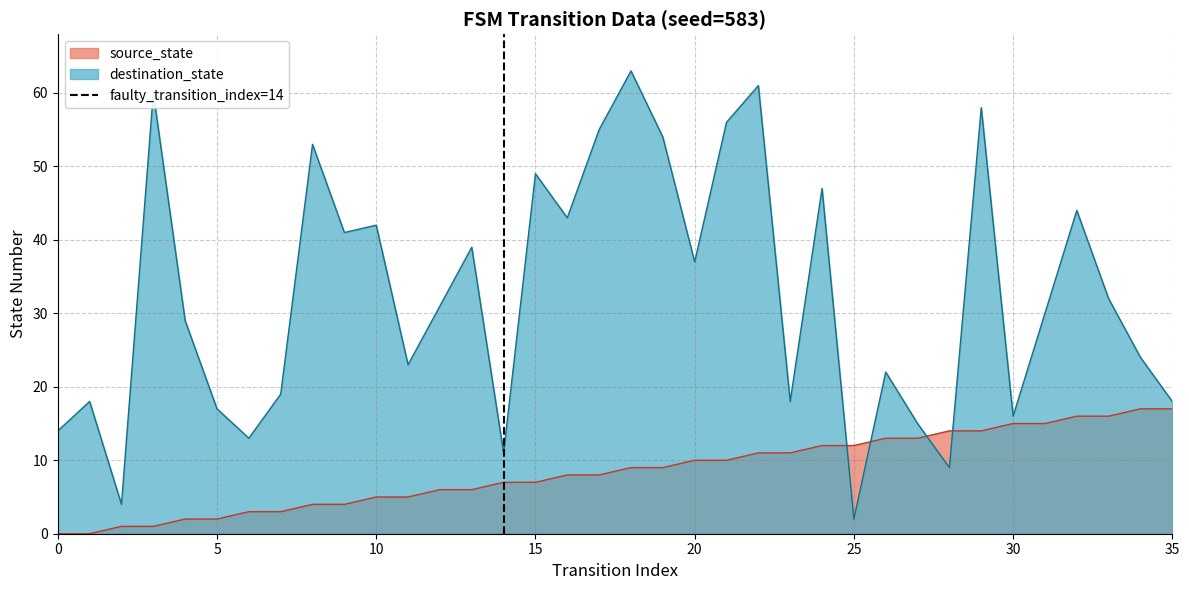

What is the maximum value for source_state?

17